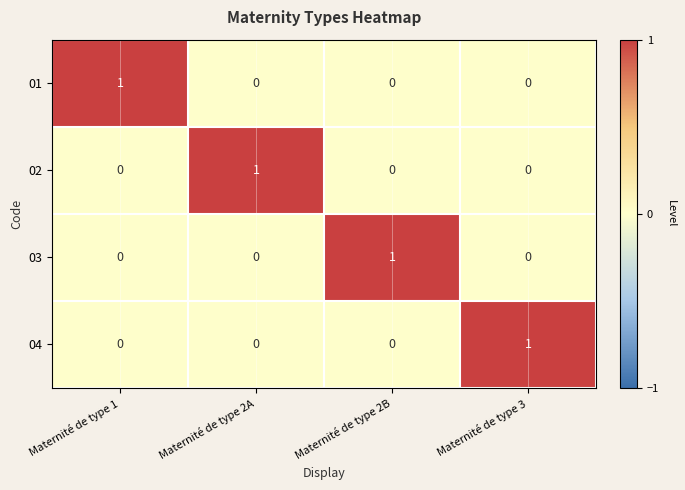

True or false: 01 has a value of 1 at Maternité de type 1.

True